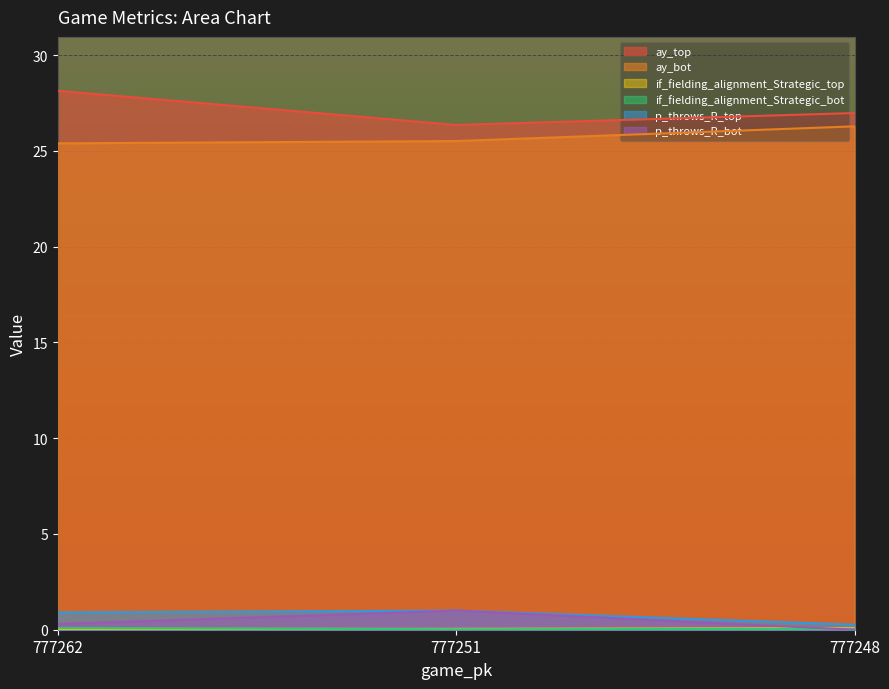

The value of if_fielding_alignment_Strategic_top at 777248 is 0.1. True or false?

True